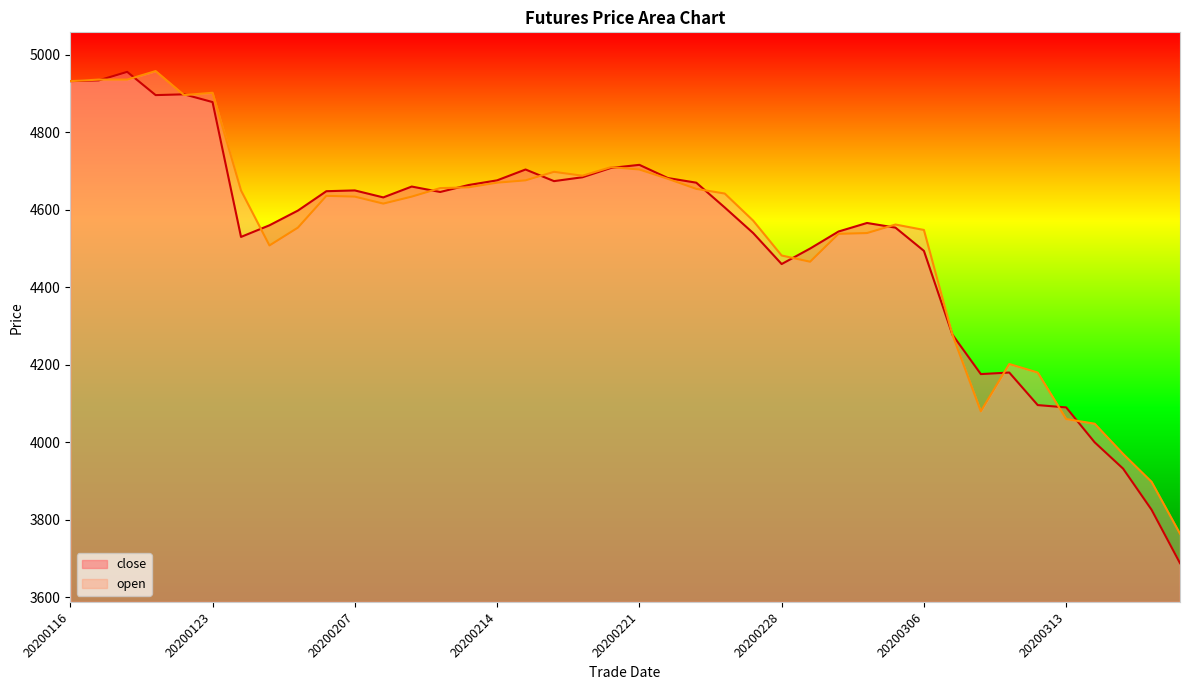

What is the greatest value displayed?

4958